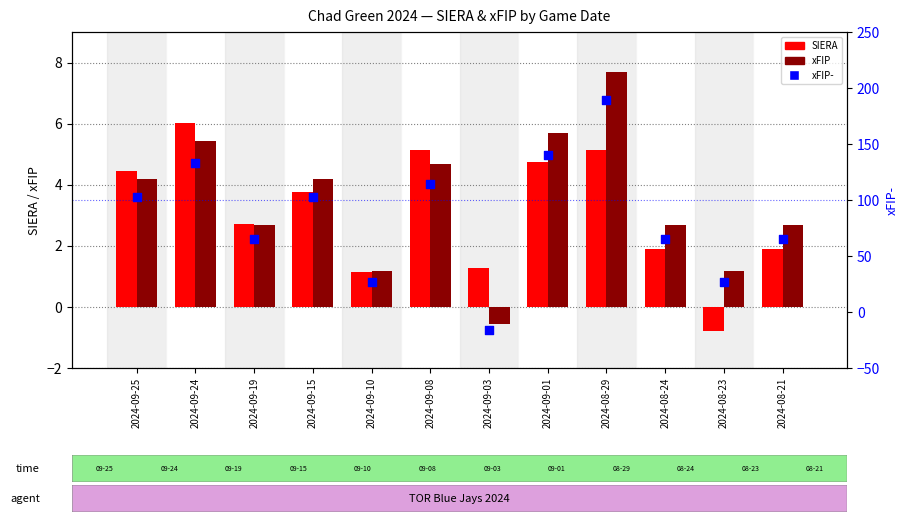

At which category is the sum across all series the highest?

2024-08-29